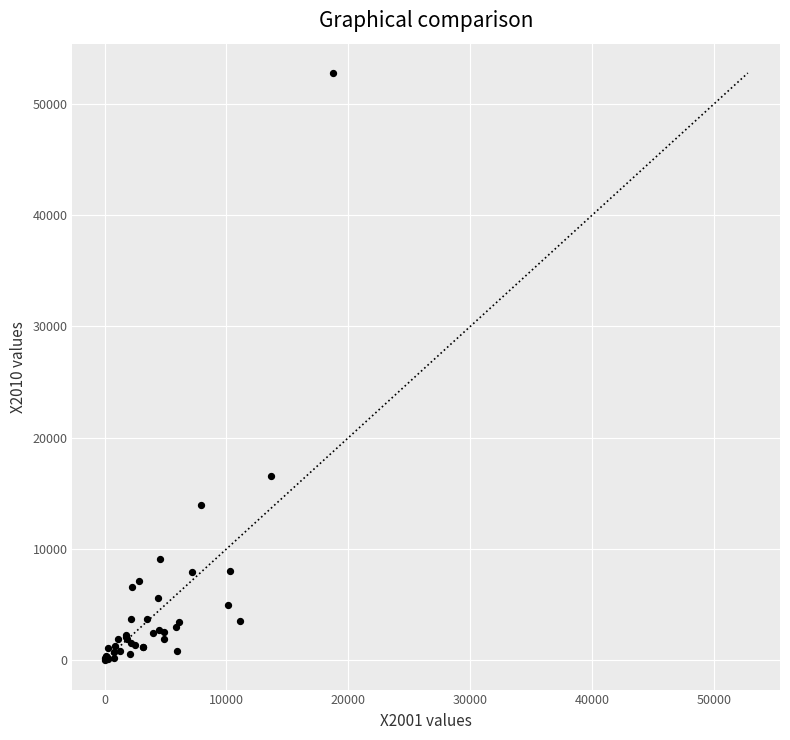

What Y value in the scatter plot is closest to 26391?

16575.6